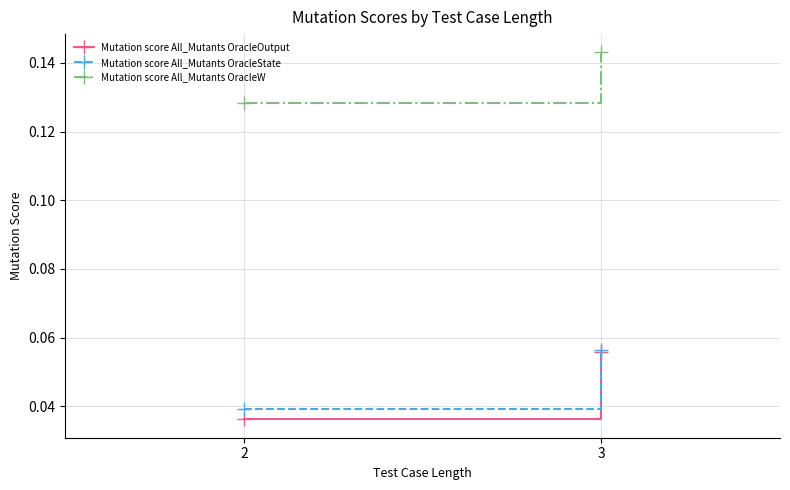

What is the spread (max minus min) of values at 2?

0.1